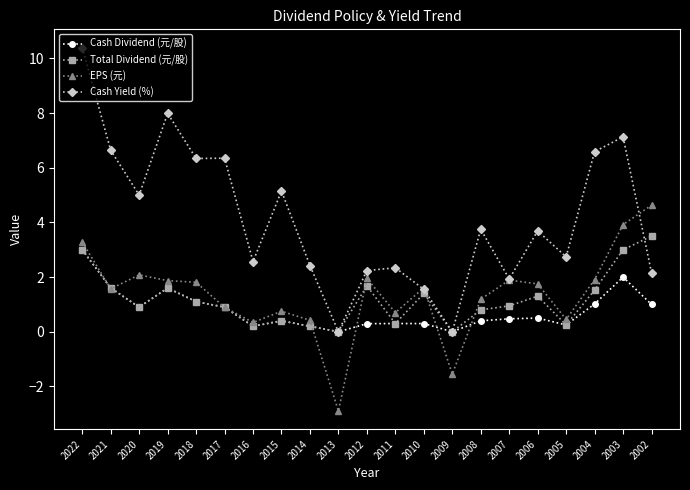

What is the average value of the Cash Dividend (元/股) series?

0.8